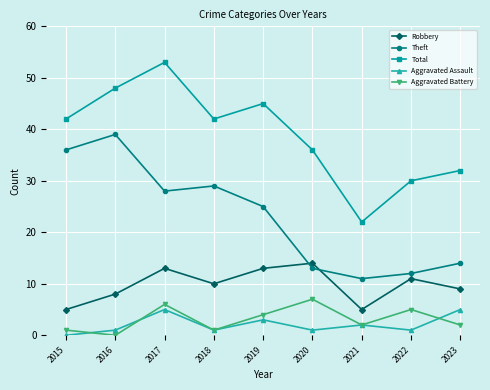

Where is Total nearest to the value 37?

2020